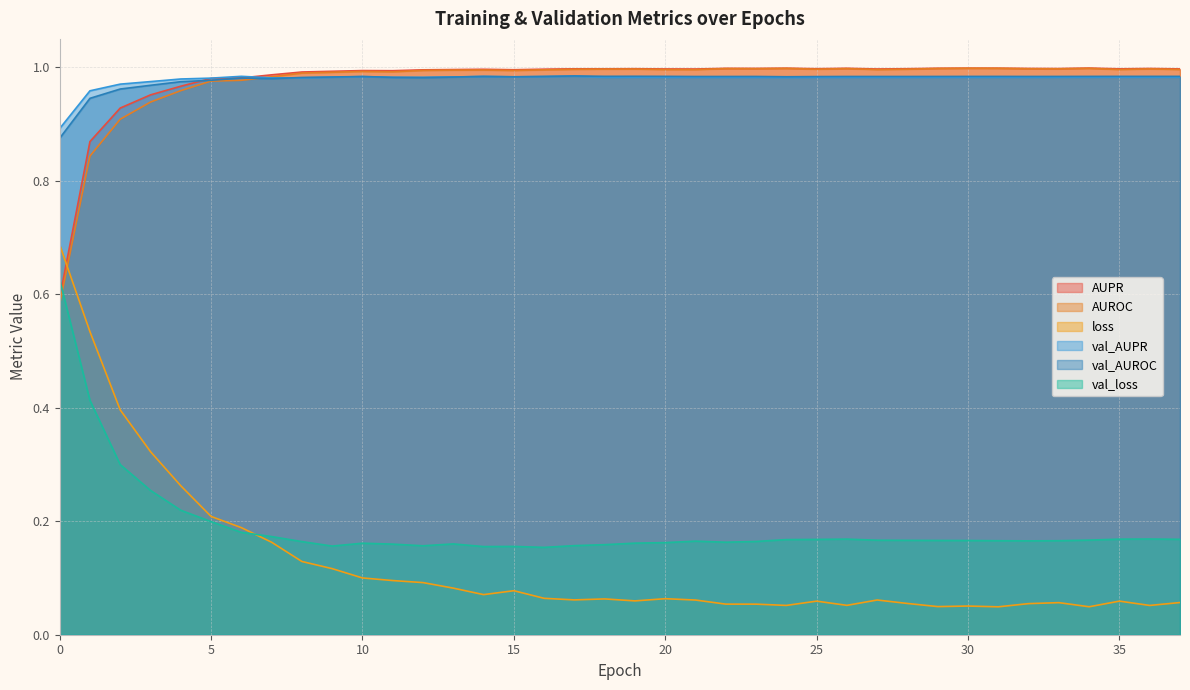

How many distinct data groups are displayed?

6